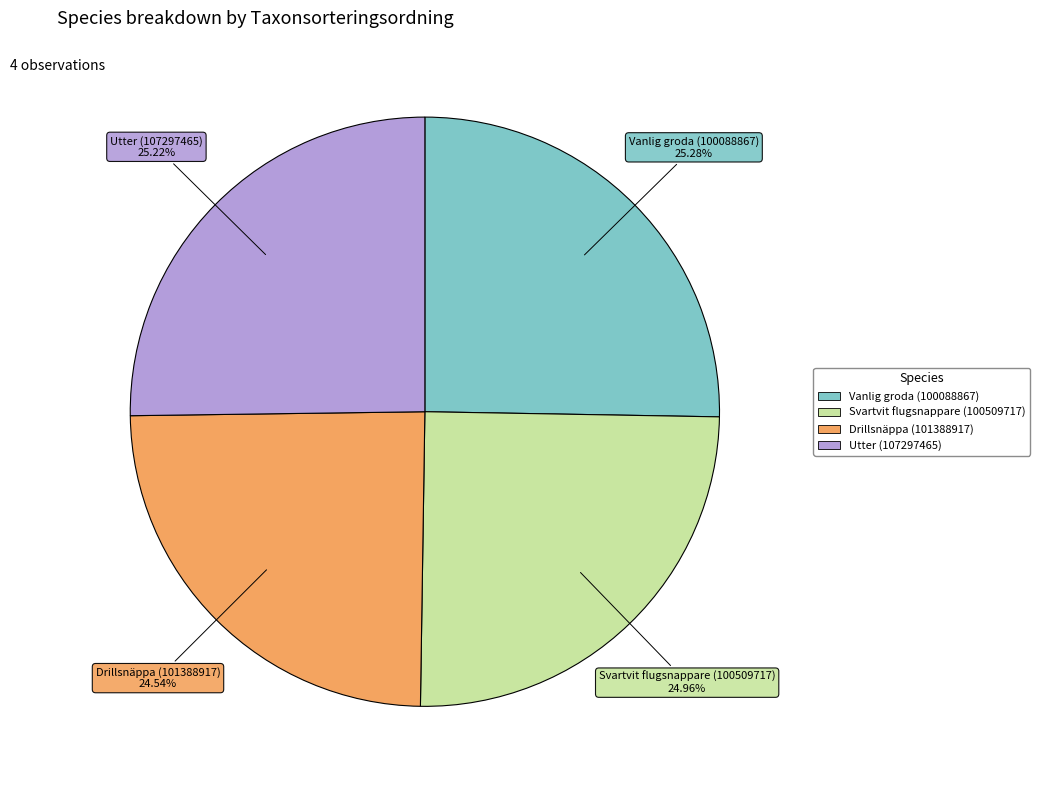

Combined, do Vanlig groda (100088867) and Utter (107297465) account for over 50%?

Yes